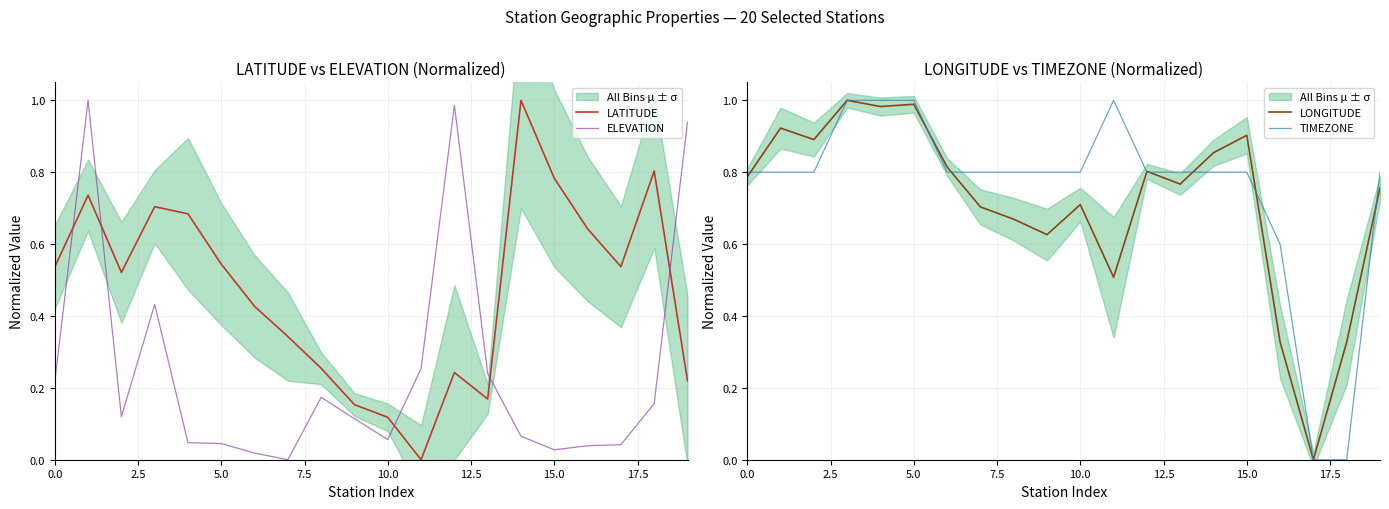

How many positive values does the TIMEZONE series have?

18